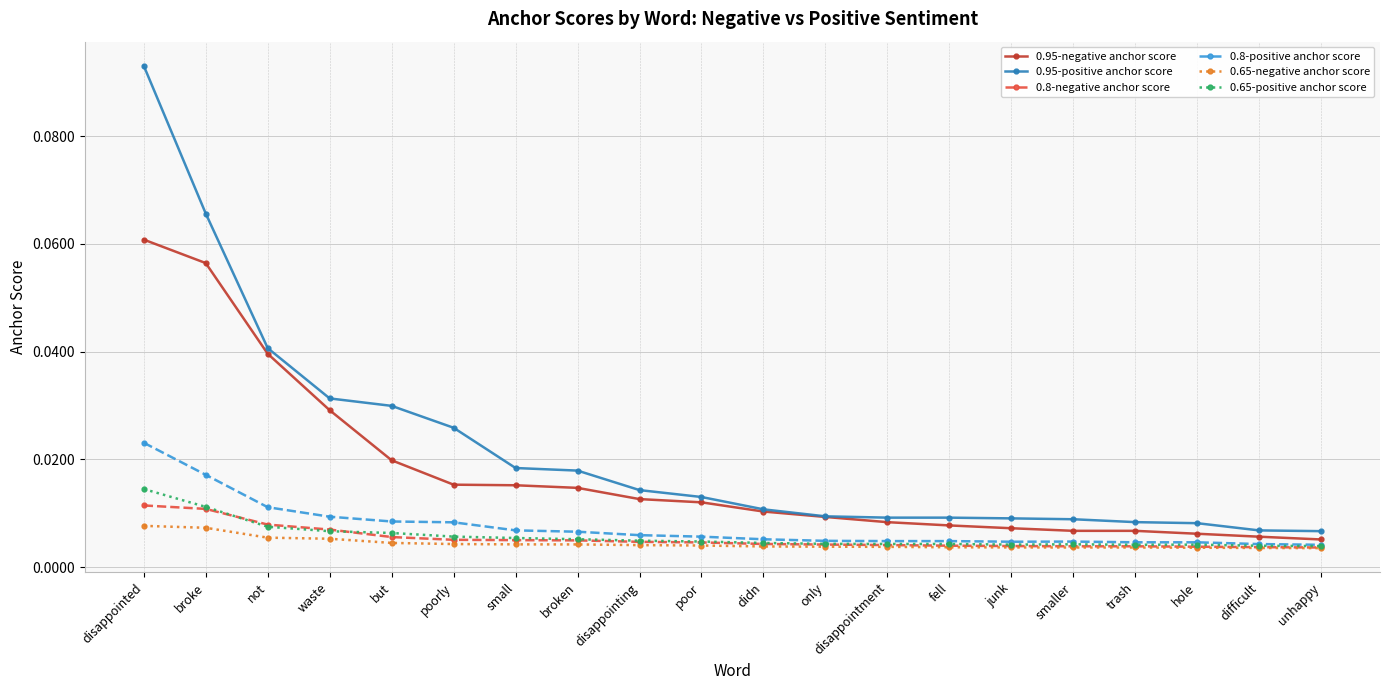

Which series has the largest total across all categories?

0.95-positive anchor score